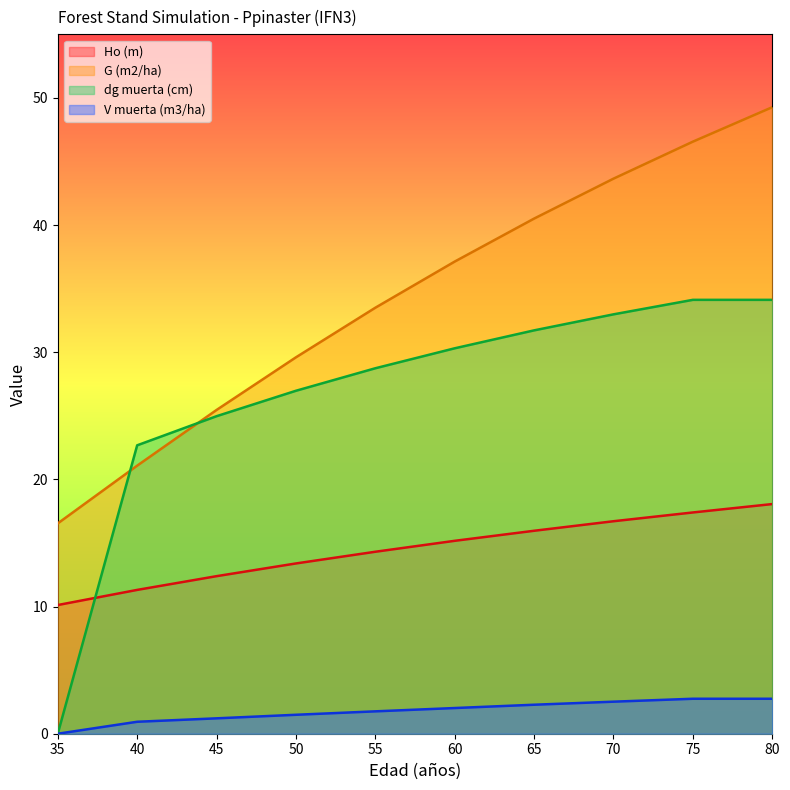

Reading left to right, transcribe all the data shown in this chart.

Ho (m): 35=10.1	40=11.3	45=12.4	50=13.4	55=14.3	60=15.2	65=16.0	70=16.7	75=17.4	80=18.1
G (m2/ha): 35=16.5	40=21.1	45=25.5	50=29.6	55=33.5	60=37.1	65=40.5	70=43.6	75=46.6	80=49.3
dg muerta (cm): 35=0.0	40=22.7	45=25.0	50=27.0	55=28.7	60=30.3	65=31.7	70=33.0	75=34.1	80=34.1
V muerta (m3/ha): 35=0.0	40=0.9	45=1.2	50=1.5	55=1.8	60=2.0	65=2.3	70=2.5	75=2.8	80=2.8